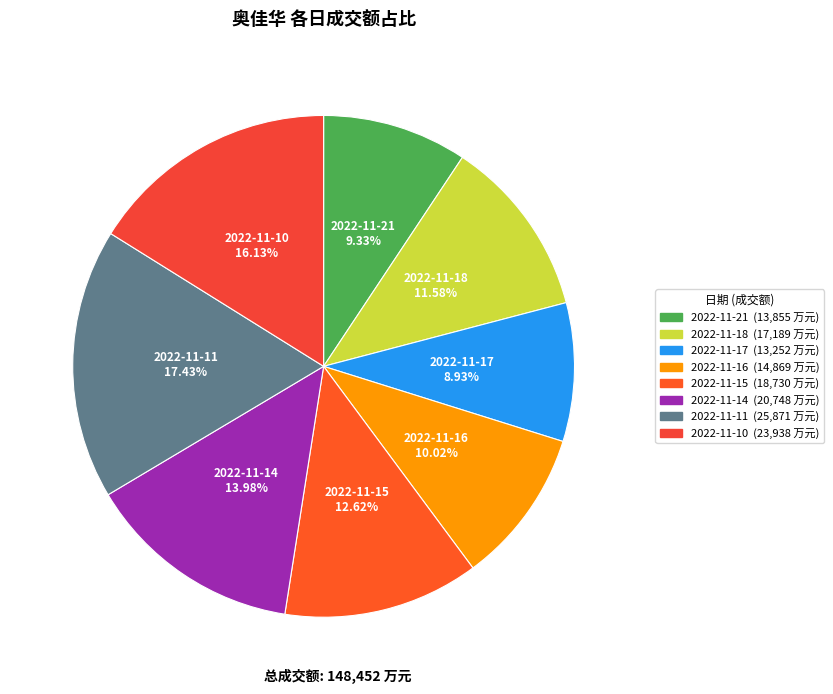

To the nearest percent, what is the average slice percentage?

12%